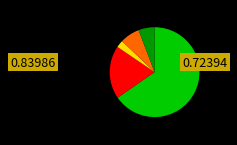

Does any single category account for the majority?

Yes